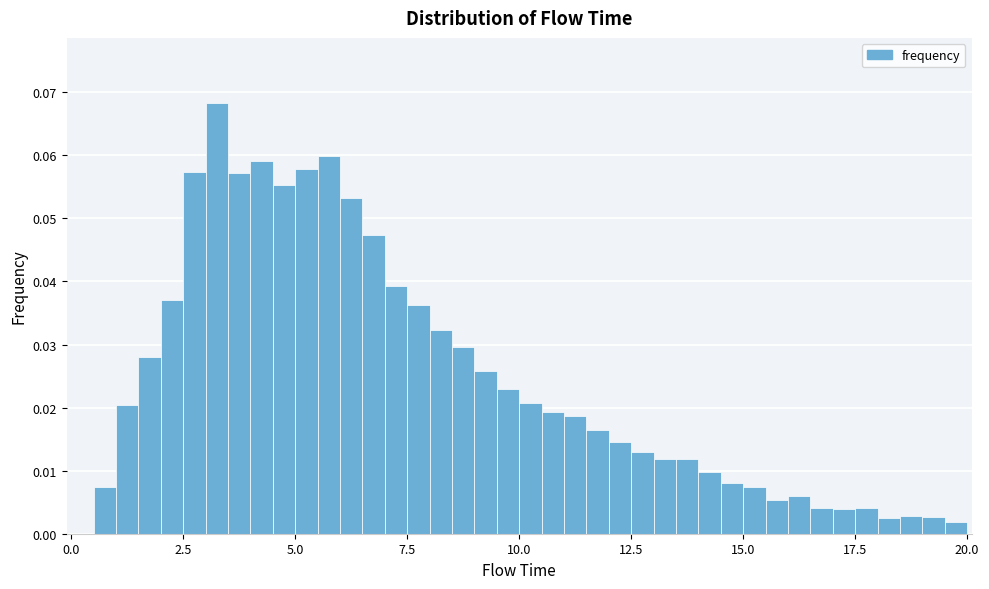

Read against the x-axis, roughly where is the centre of the tallest bar?

3.5